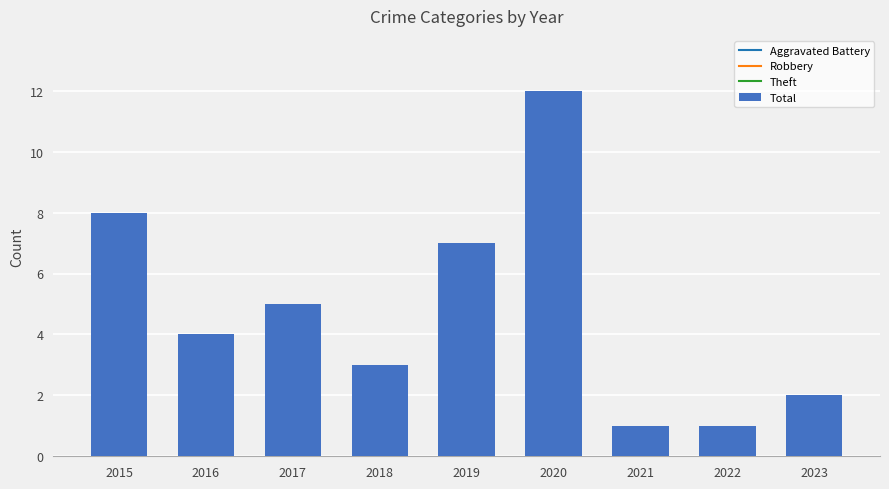

What is the change in value from 2016 to 2017?

+1